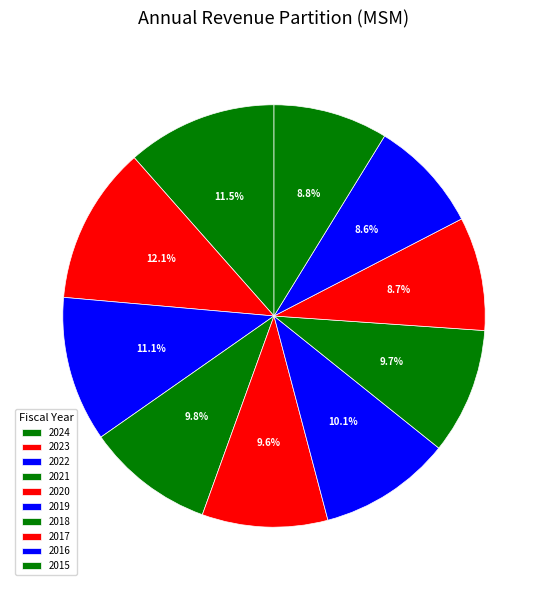

How much of the chart is everything except 2019?

89.9%